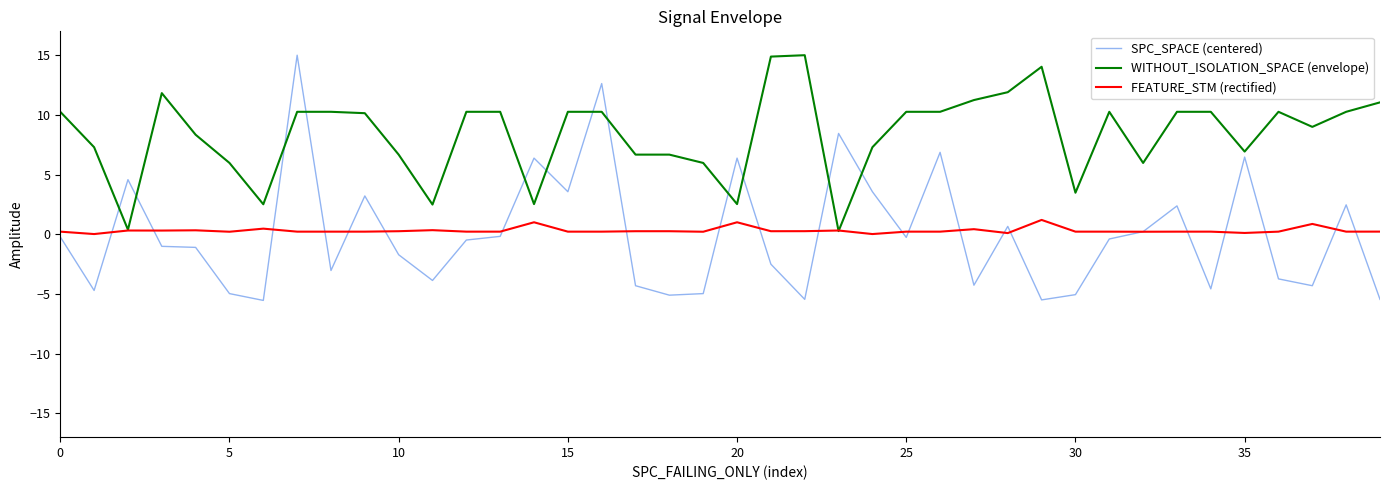

Which series has the largest range (max minus min)?

SPC_SPACE (centered)